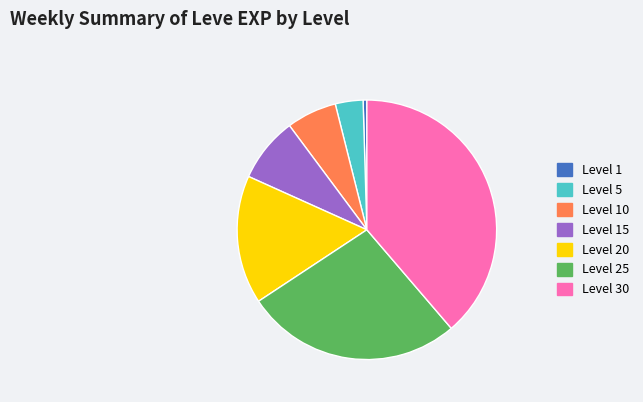

Count the number of slices in the pie.

7